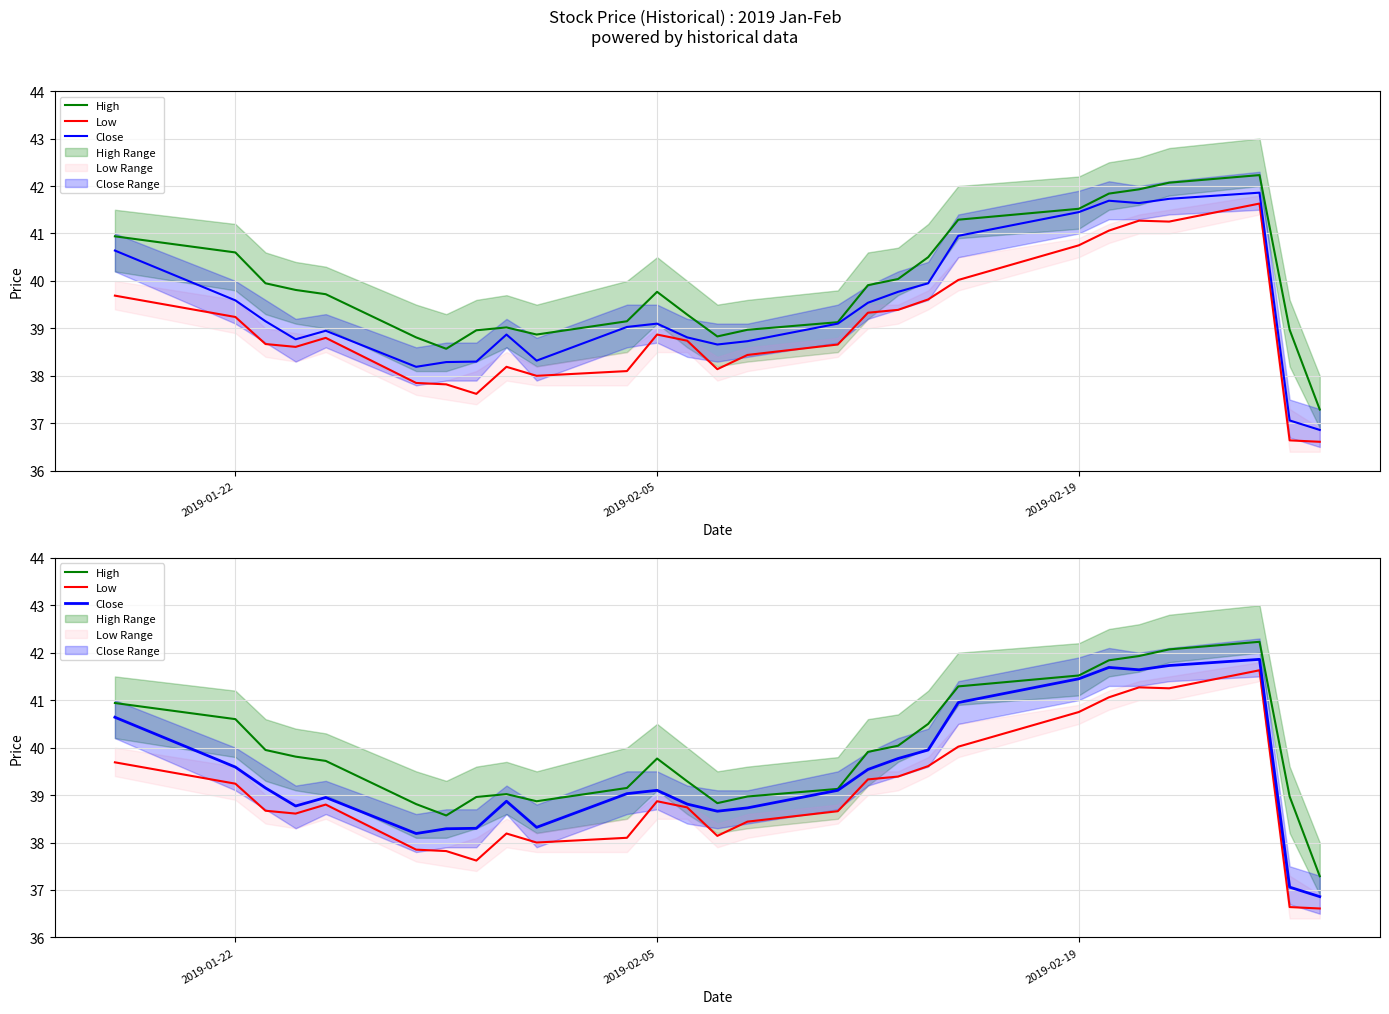

What is the minimum value shown in the chart?

36.6